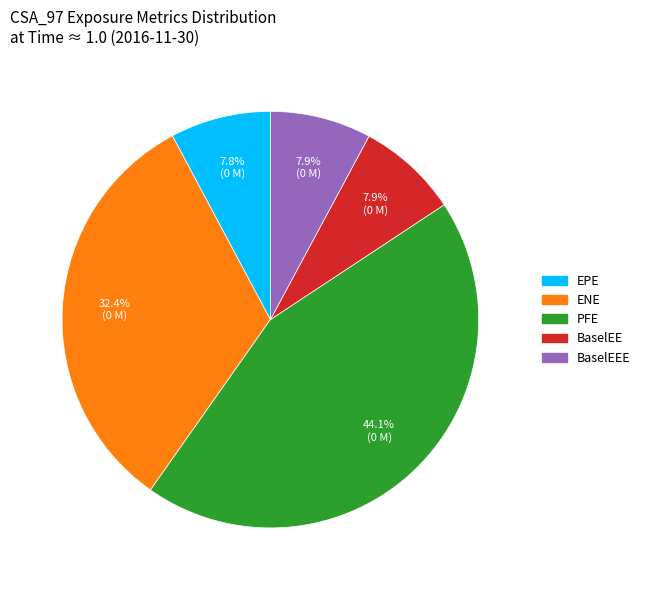

Does ENE represent more than half of the total?

No